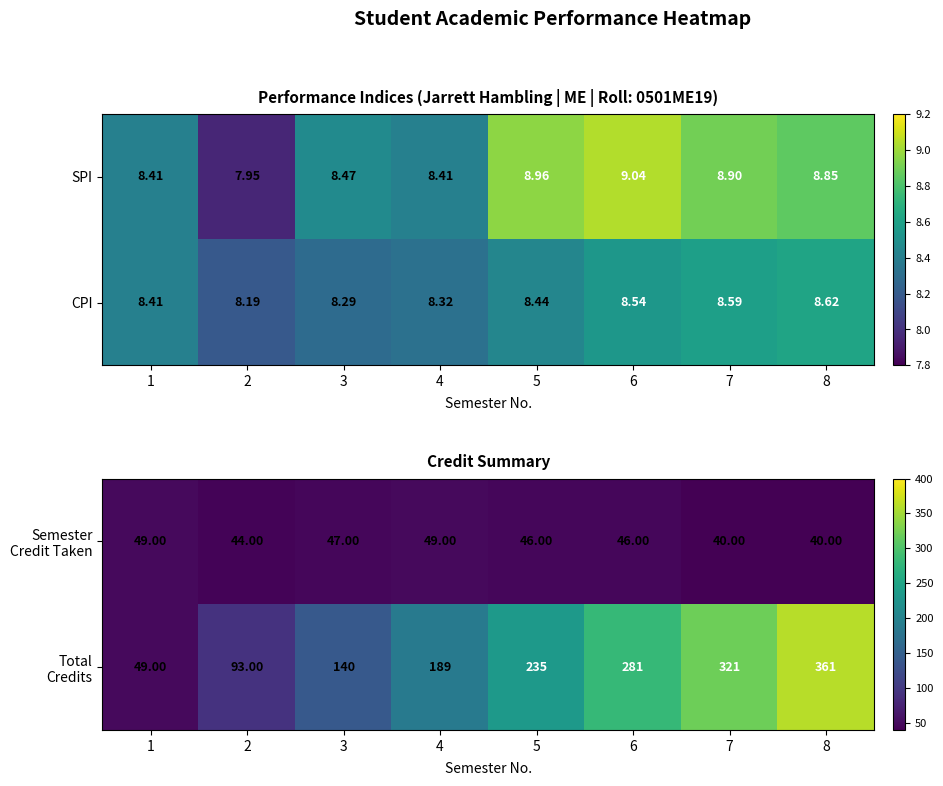

Is the value of CPI at 1 greater than the value of SPI at 2?

Yes